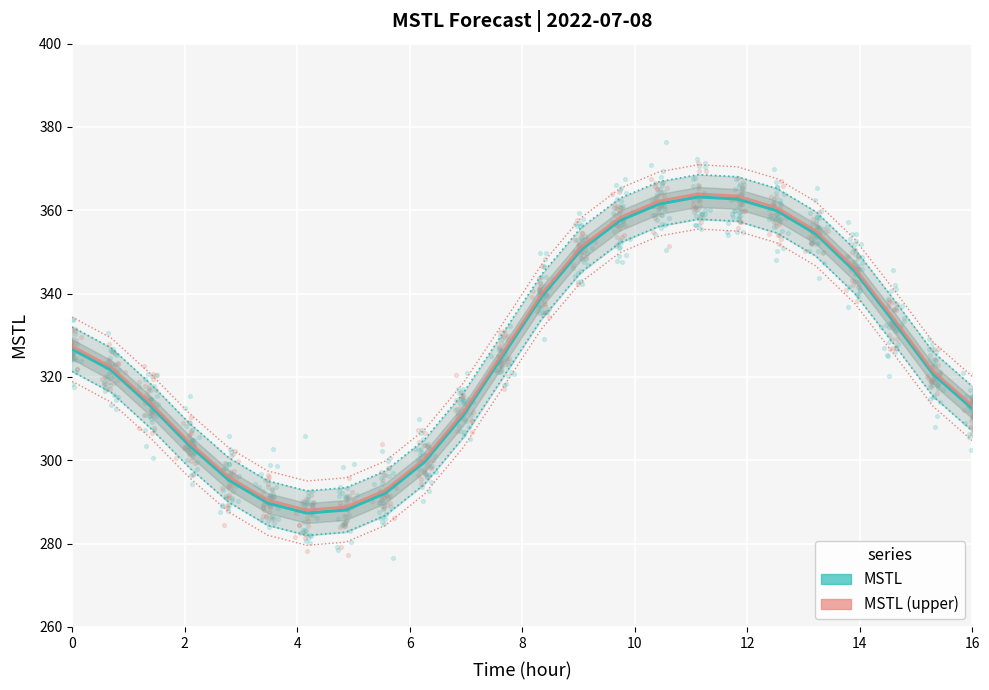

Which series has the largest total across all categories?

MSTL (upper)